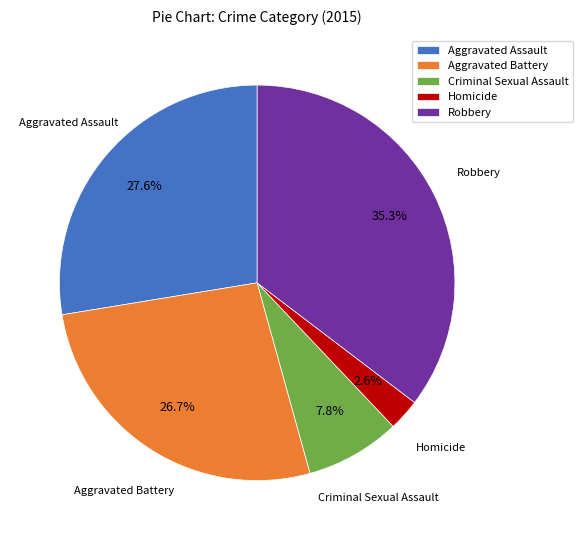

Which slice is the smallest?

Homicide